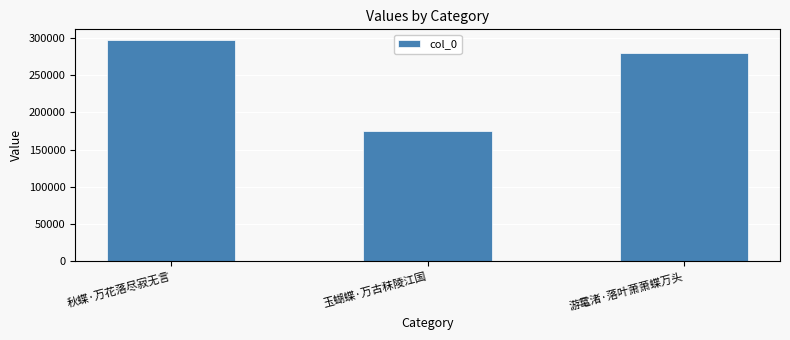

Rank the categories by value from lowest to highest.

玉蝴蝶·万古秣陵江国, 游鼋渚·落叶萧萧蝶万头, 秋蝶·万花落尽寂无言